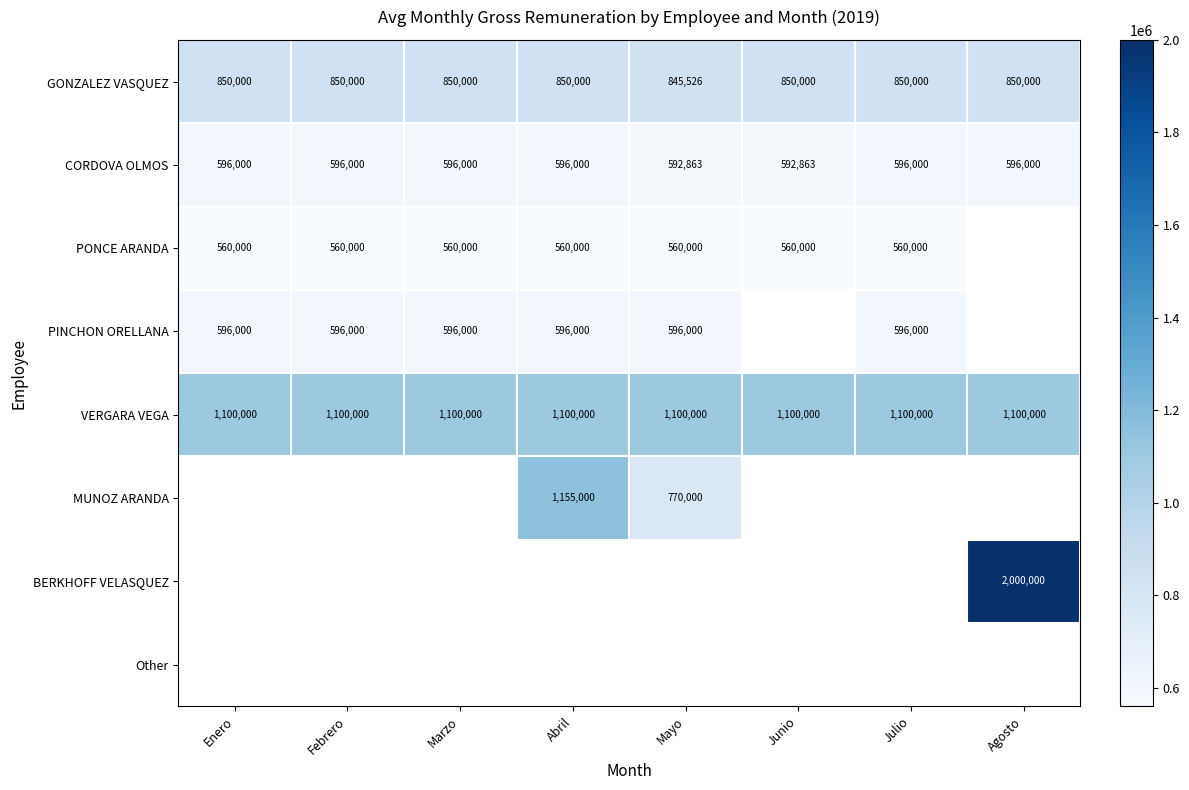

The value of CORDOVA OLMOS at Junio is 592863. True or false?

True